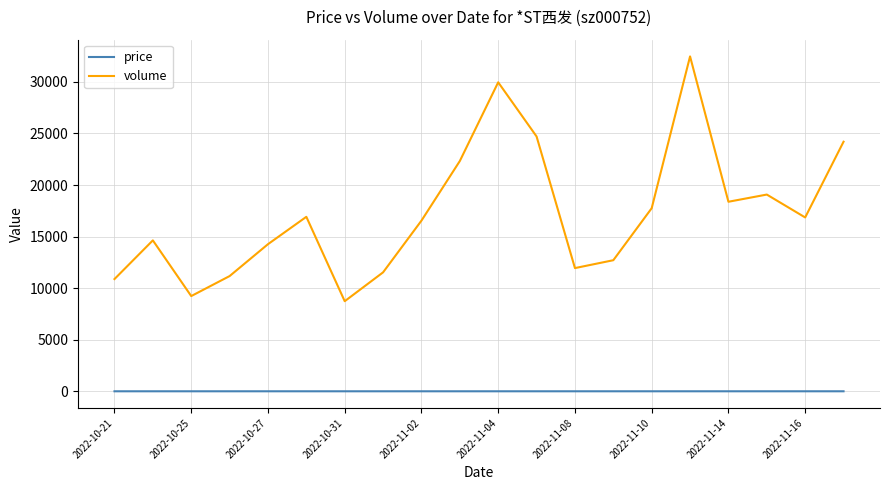

What is the highest value of the volume series?

32471.0